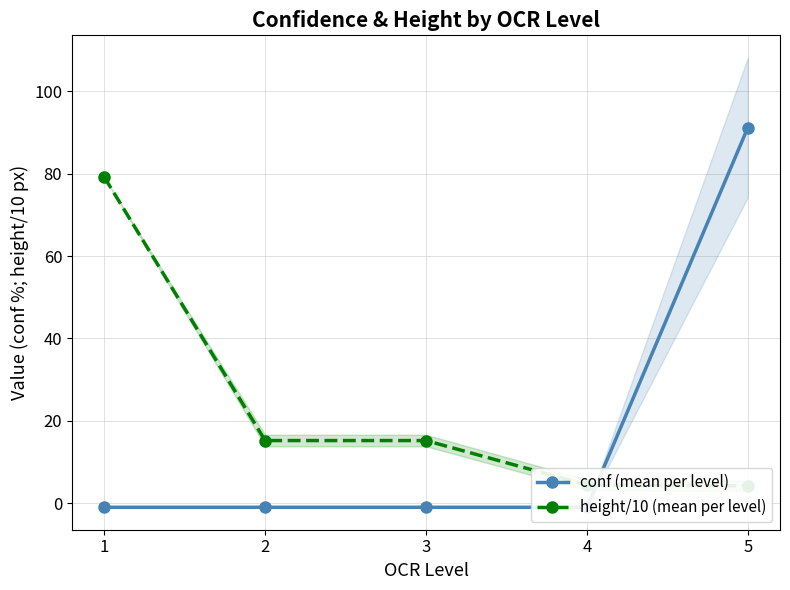

At which category does the chart reach its peak across all series?

5